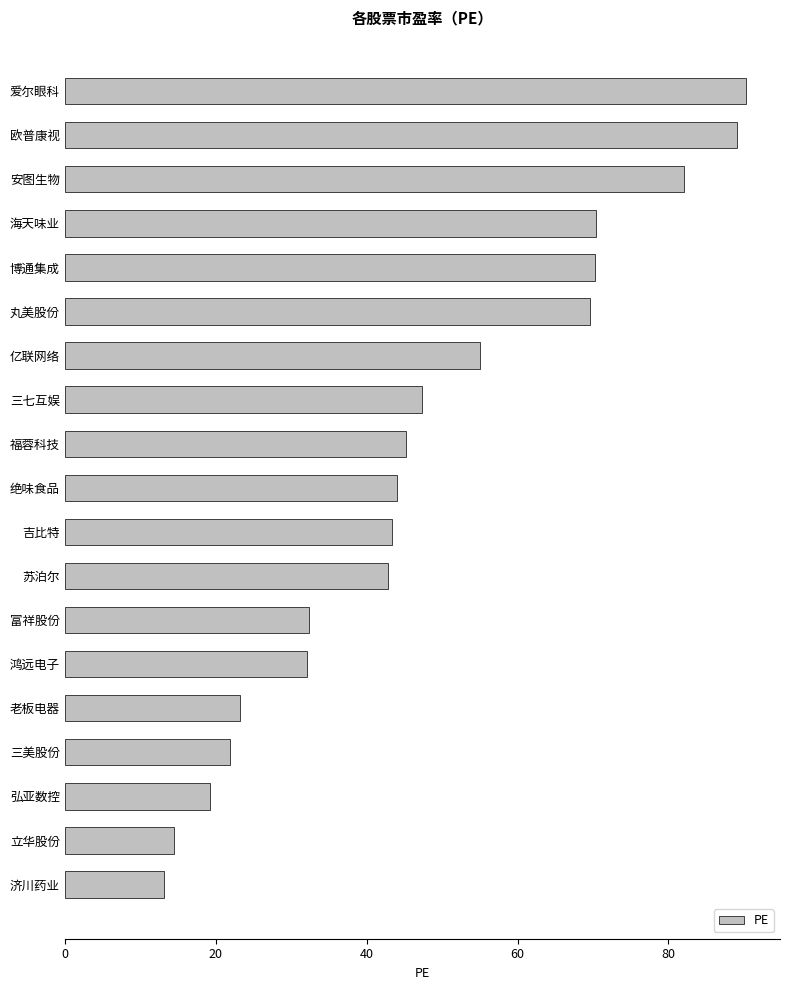

Which has a higher value, 丸美股份 or 亿联网络?

丸美股份